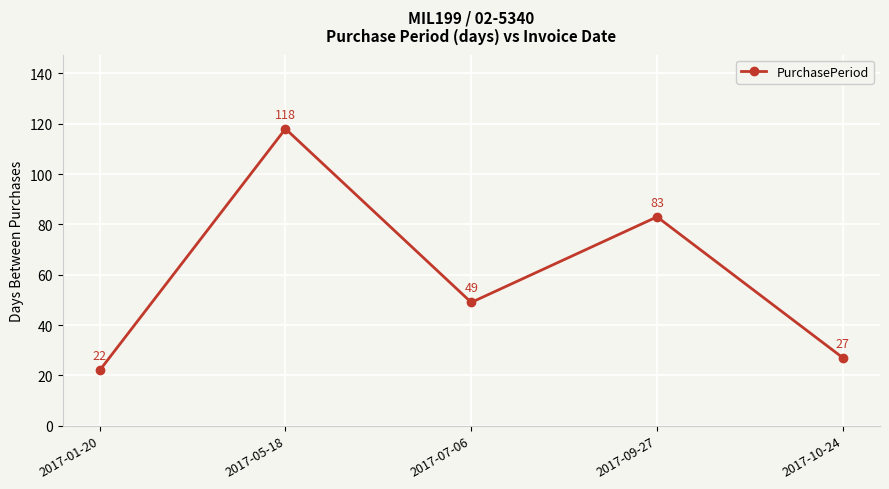

What is the label of the 1st point from the left?

2017-01-20